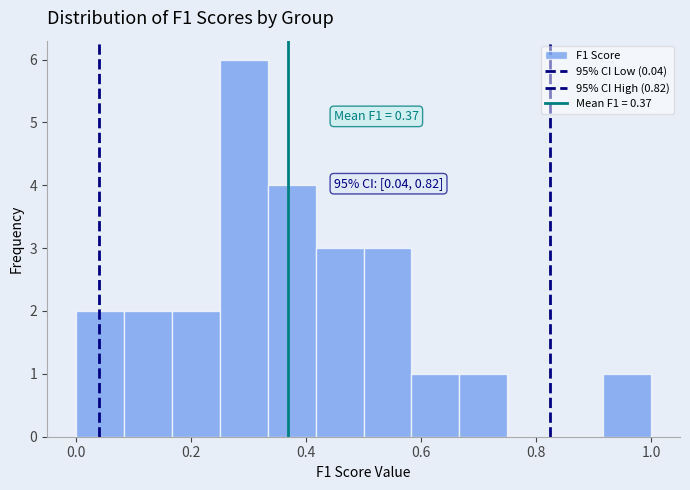

Which range on the x-axis has the tallest bar?

0.26 to 0.34